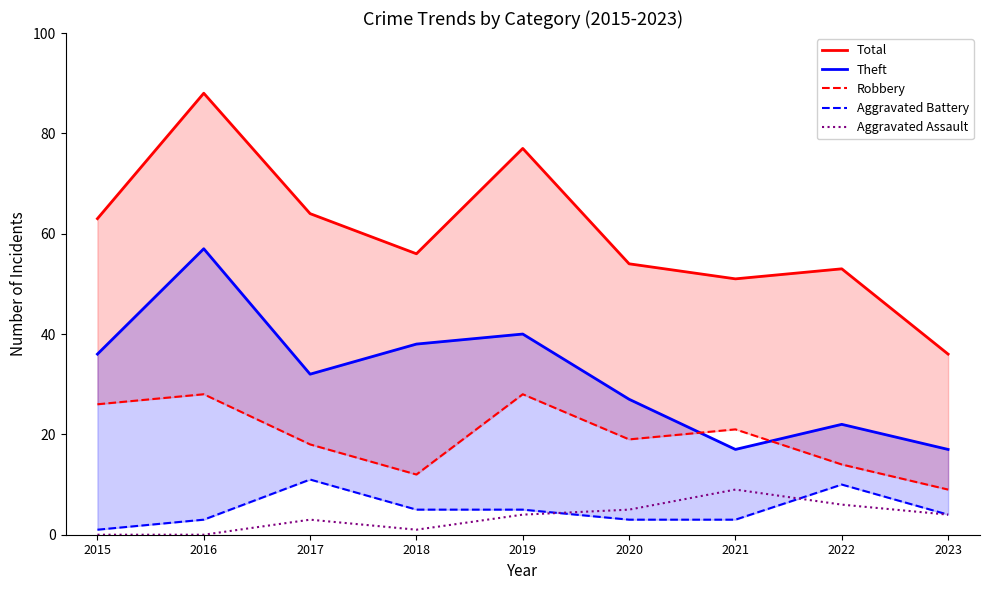

The Theft series shows 27 at 2020. True or false?

True